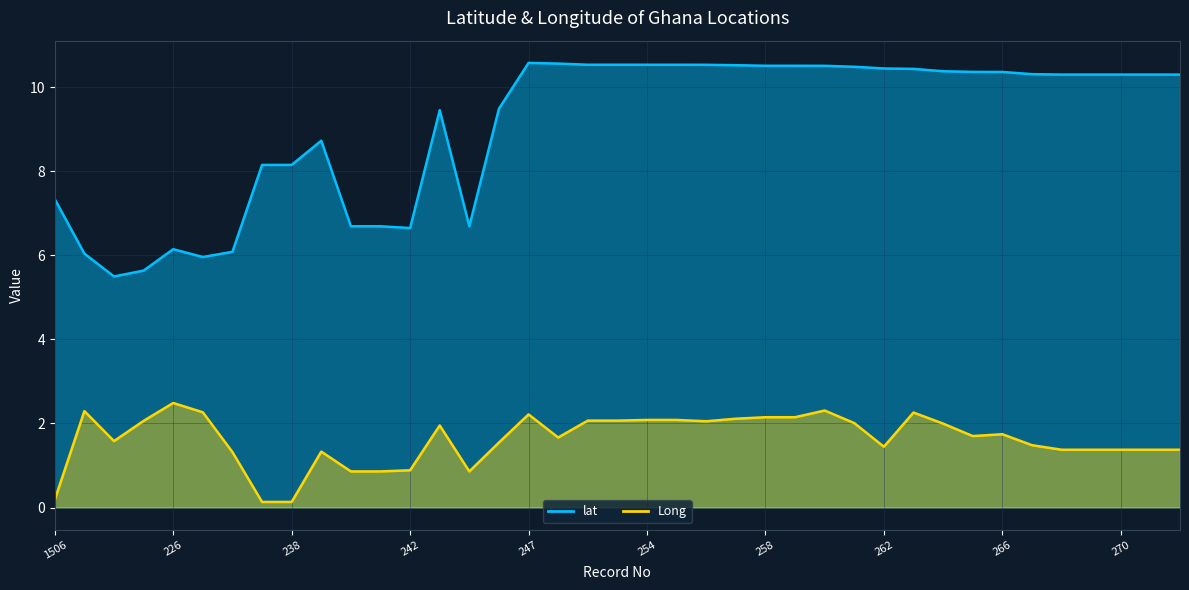

What is the label of the 37th point from the left?

270